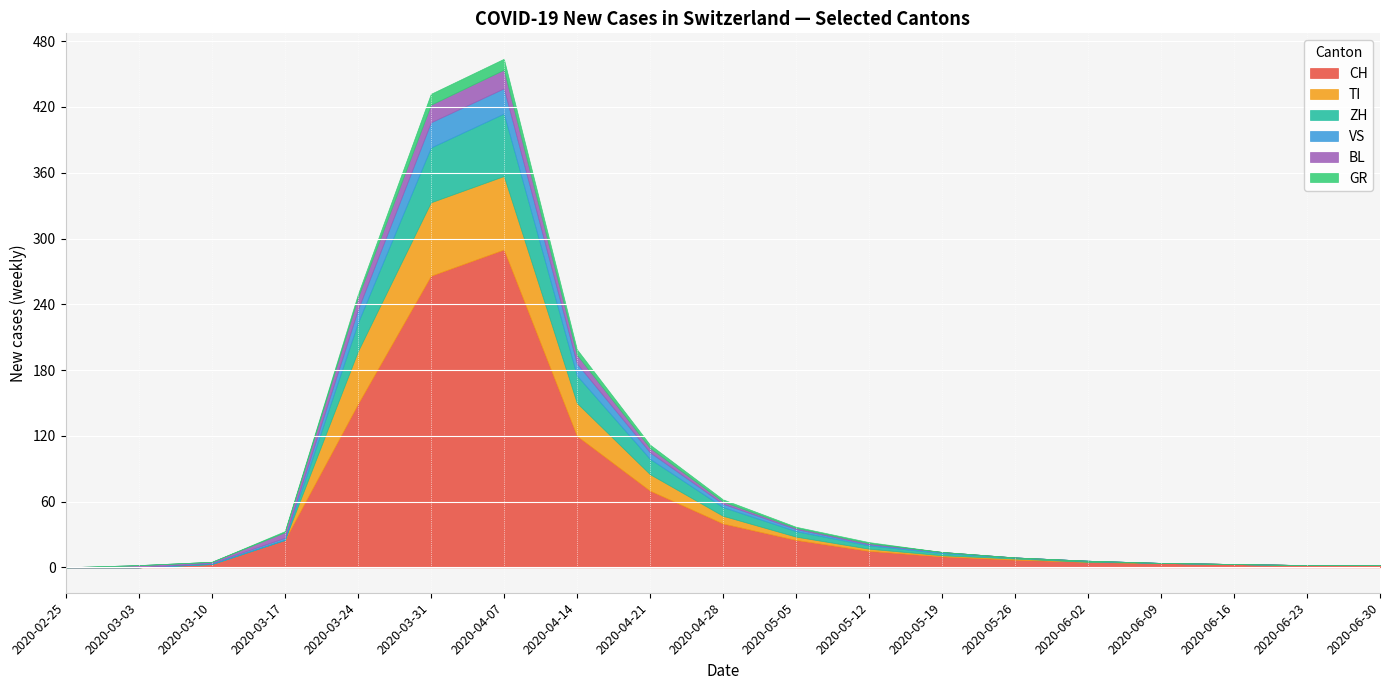

How many categories are shown in the chart?

19